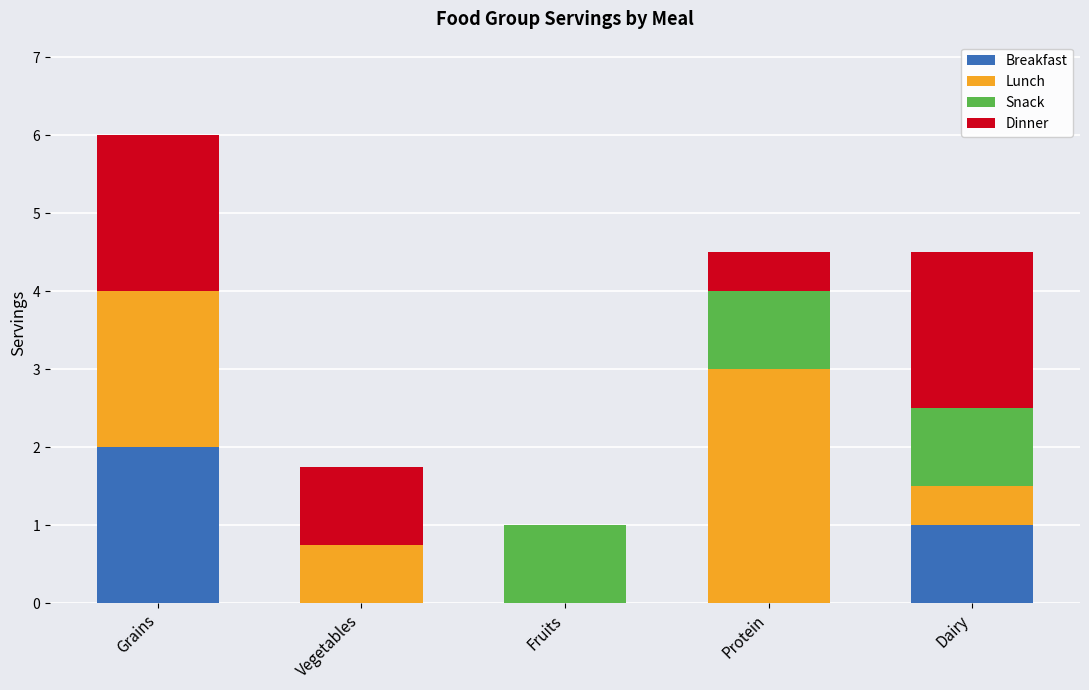

What is the total value across all series at Protein?

4.5